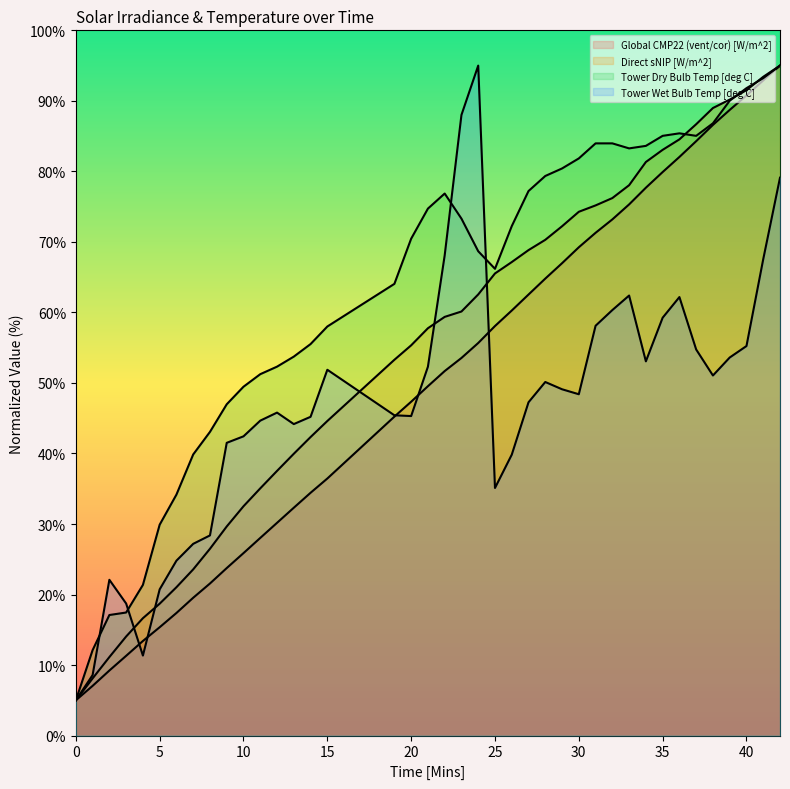

True or false: Tower Wet Bulb Temp [deg C] and Tower Dry Bulb Temp [deg C] intersect in this chart.

True